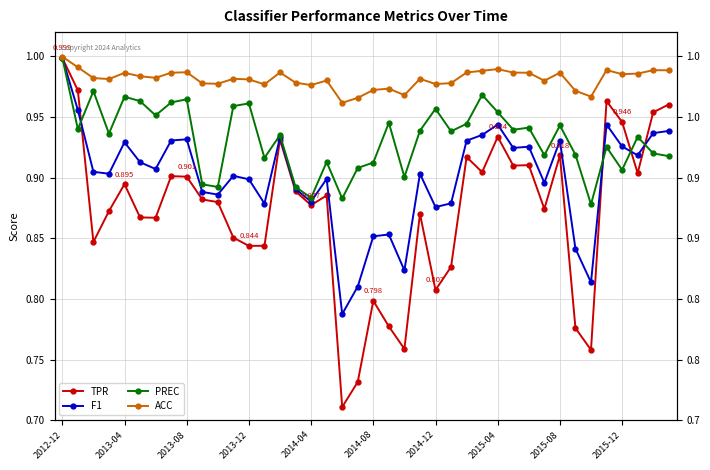

At which label does PREC reach its peak?

2012-12